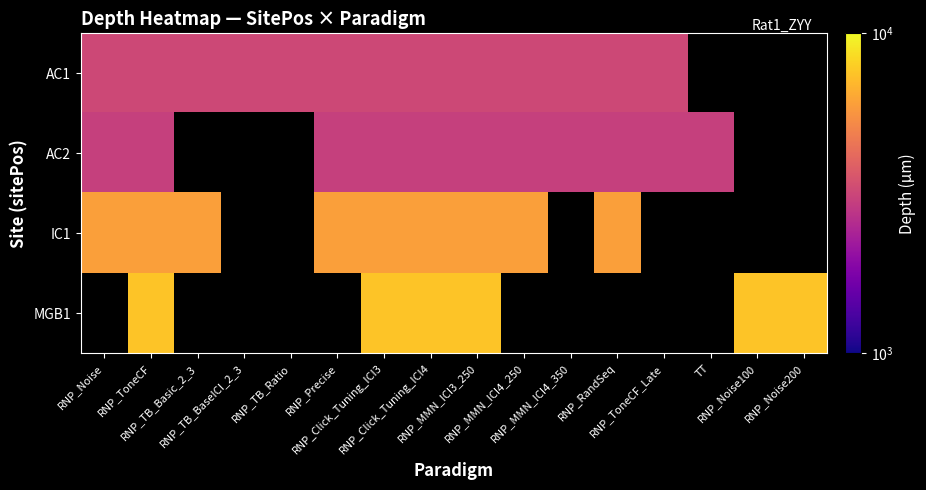

At which category does the chart reach its minimum across all series?

RNP_Noise